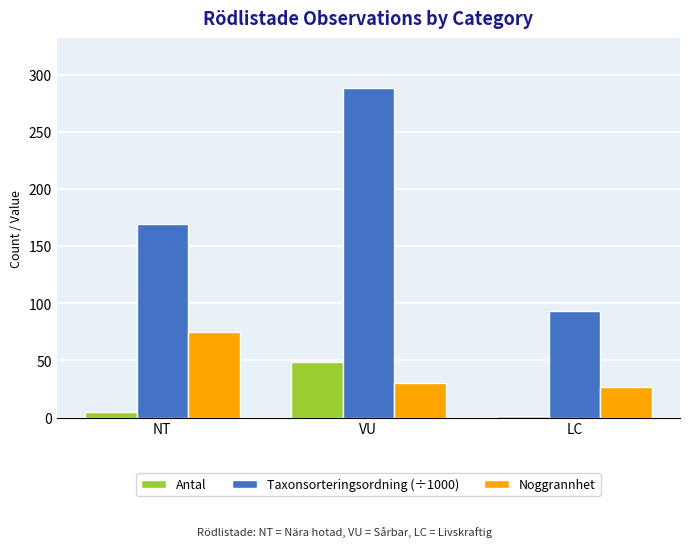

What are all the series names shown in the legend?

Antal, Taxonsorteringsordning (÷1000), Noggrannhet